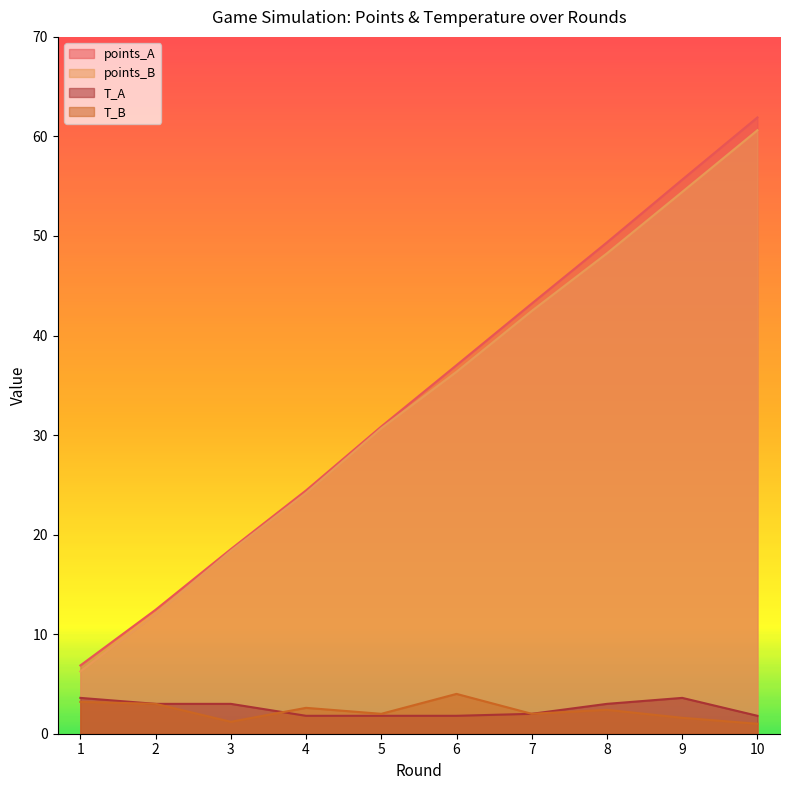

What is the average value of the T_A series?

2.5